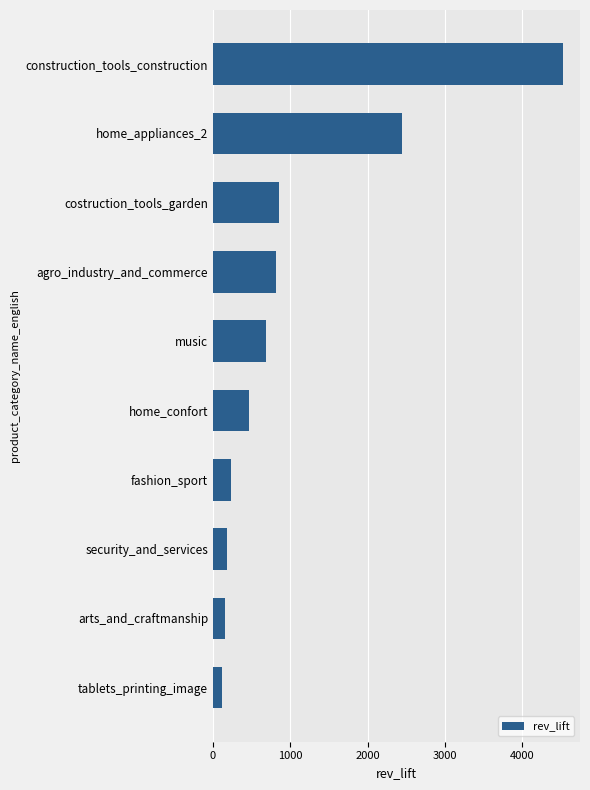

What is the average value?

1047.2